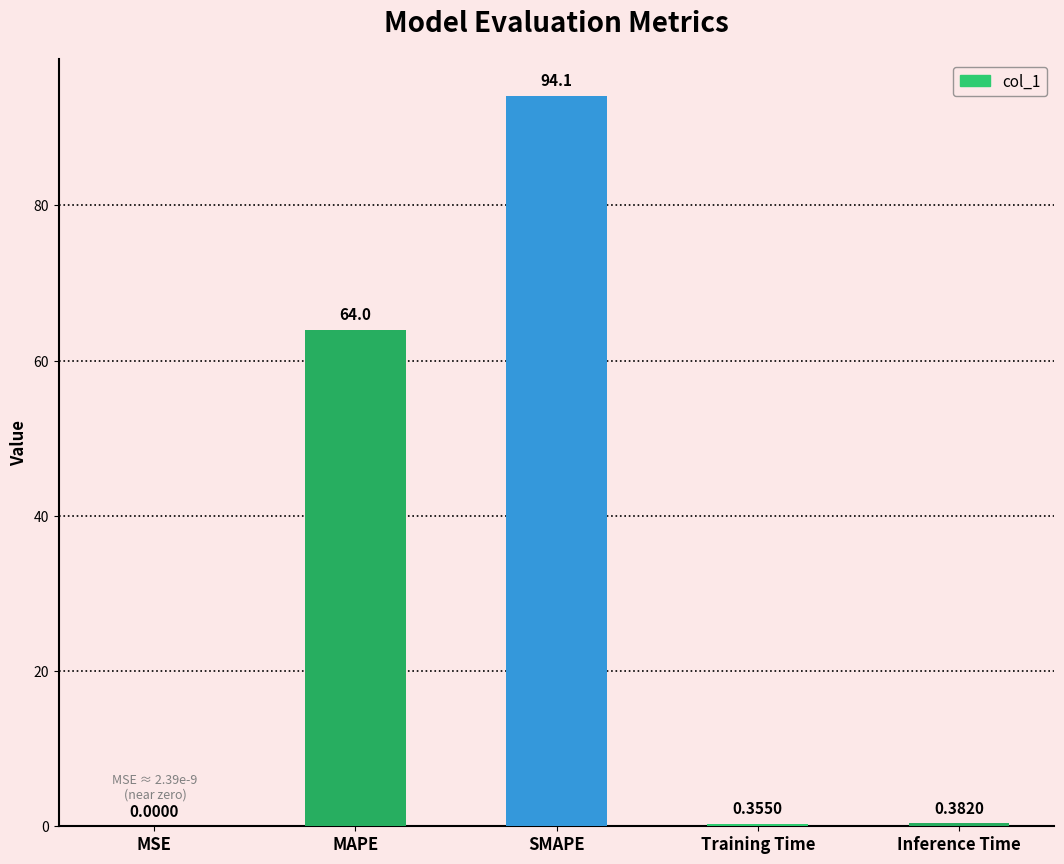

The value at MSE is 0.0. True or false?

True